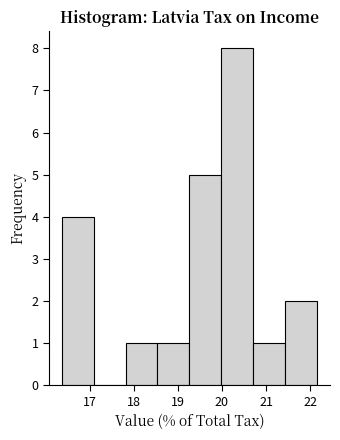

Which range on the x-axis has the tallest bar?

20.0 to 20.7